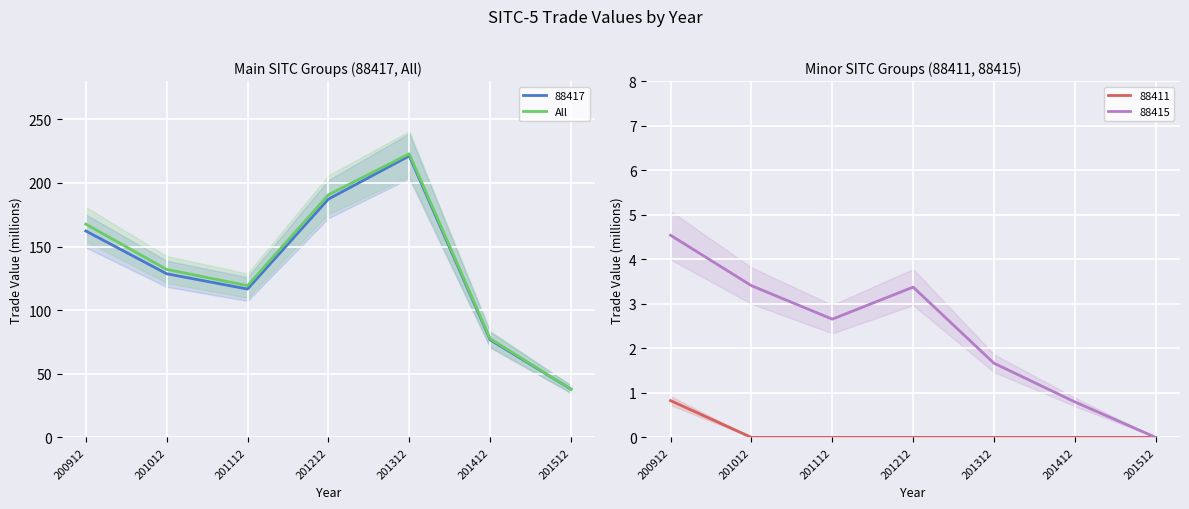

At which category does the data reach its first local valley?

201112